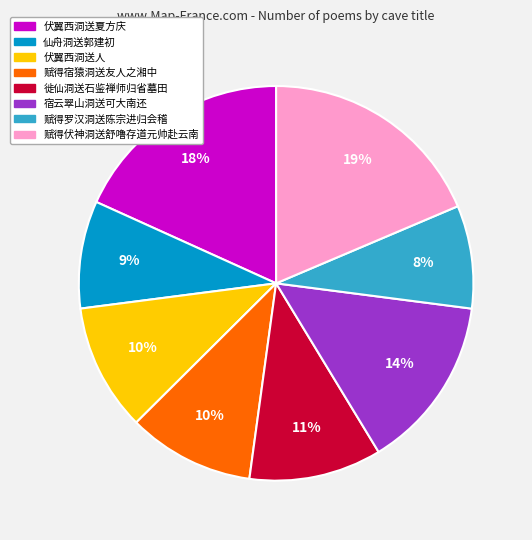

The 赋得罗汉洞送陈宗进归会稽 slice represents 8% of the pie. True or false?

True